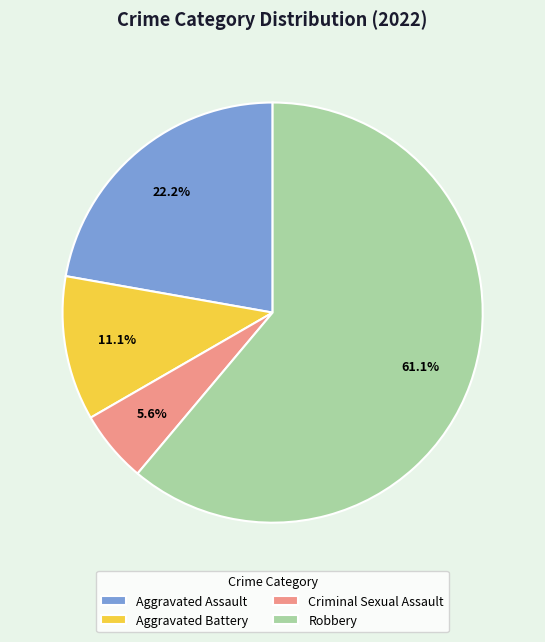

Rank the categories by value from lowest to highest.

Criminal Sexual Assault, Aggravated Battery, Aggravated Assault, Robbery